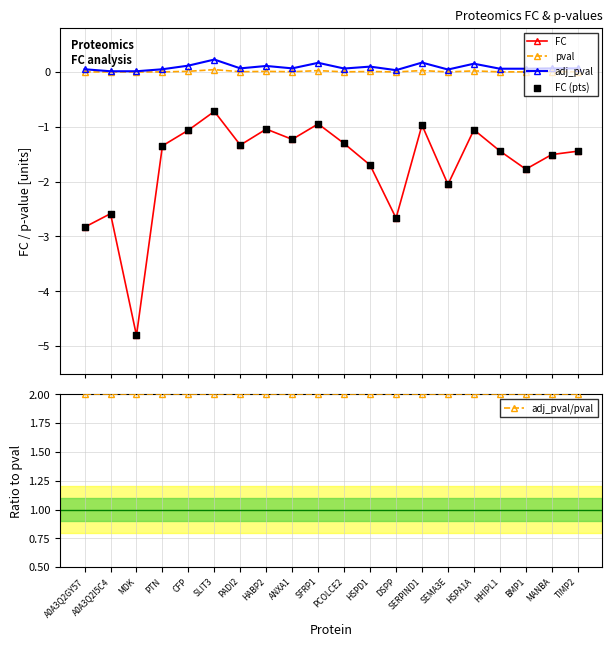

Which series has the widest spread of Y values?

FC